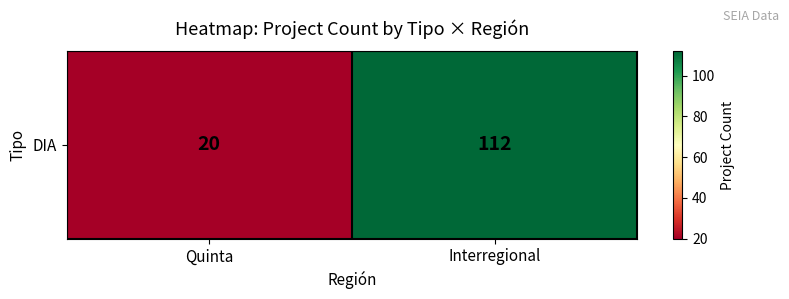

At which label is the value closest to 66?

Quinta